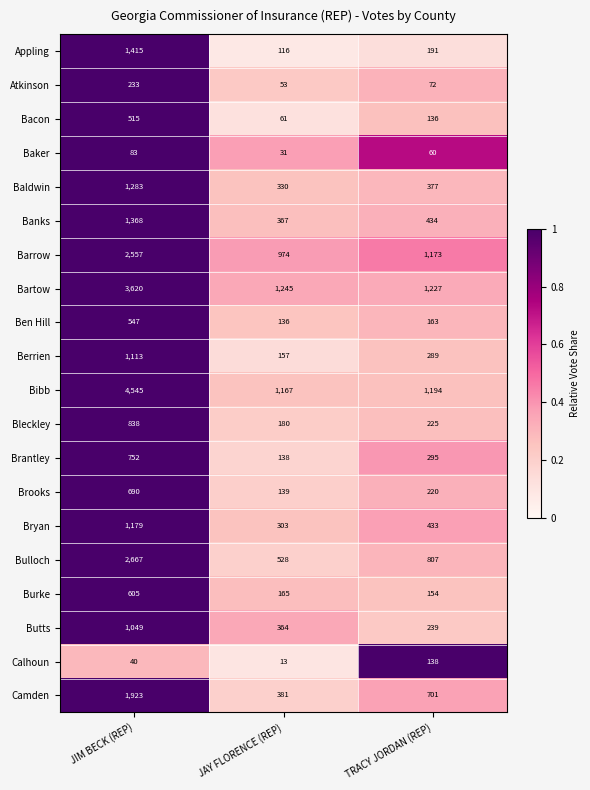

List the series in order of their peak value, lowest first.

Baker, Calhoun, Atkinson, Bacon, Ben Hill, Burke, Brooks, Brantley, Bleckley, Butts, Berrien, Bryan, Baldwin, Banks, Appling, Camden, Barrow, Bulloch, Bartow, Bibb